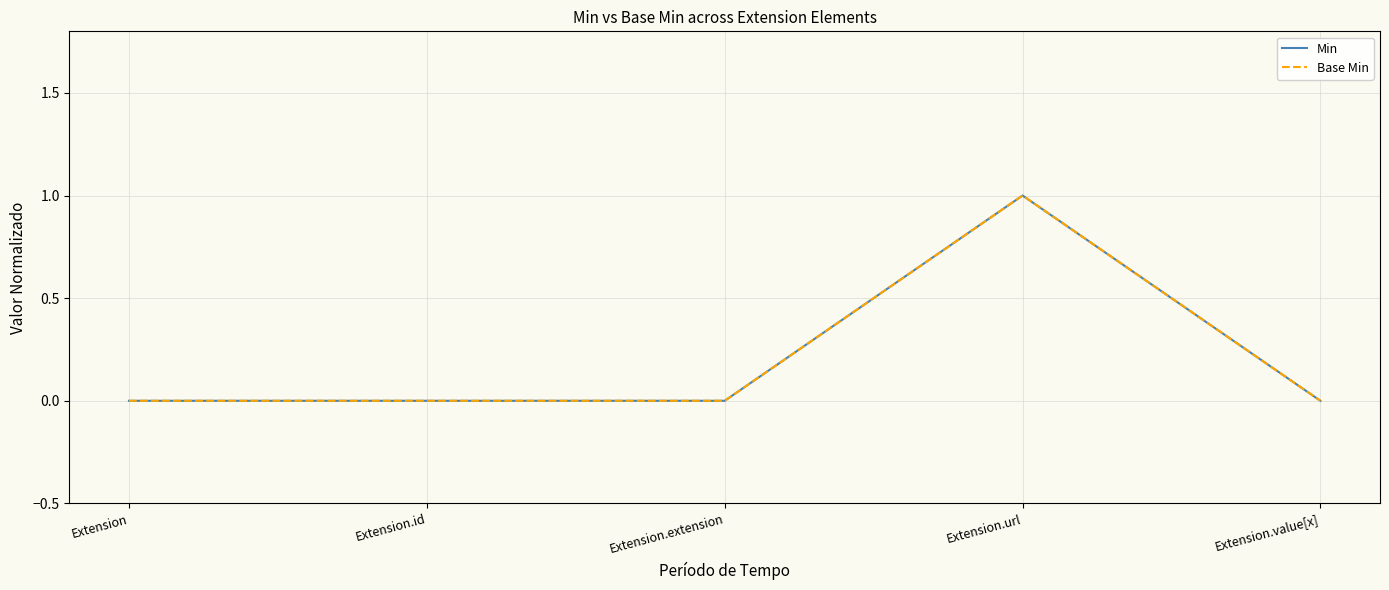

At which label does Min reach its peak?

Extension.url